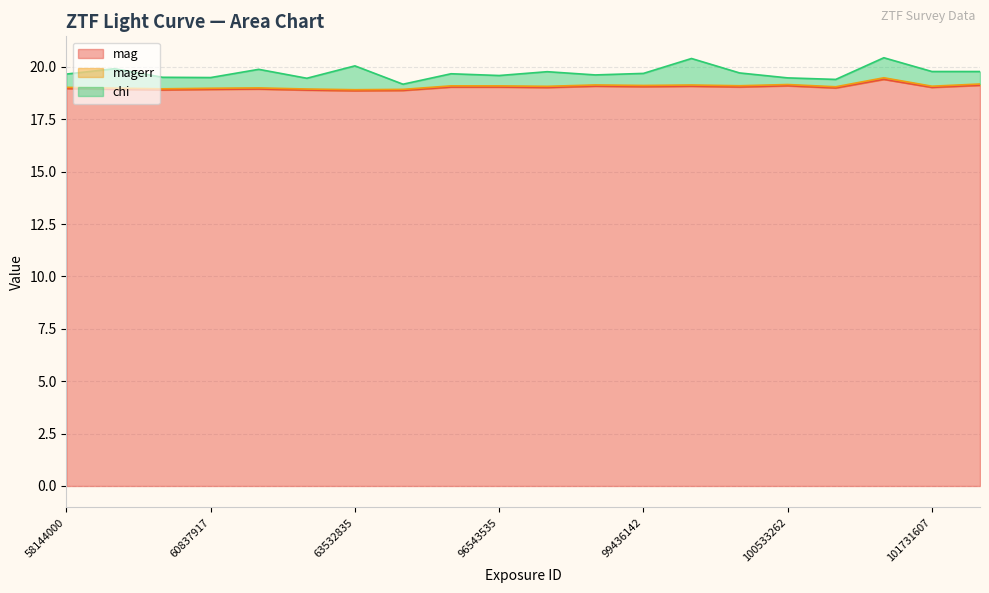

What is the spread (max minus min) of values at 58144045?

0.1